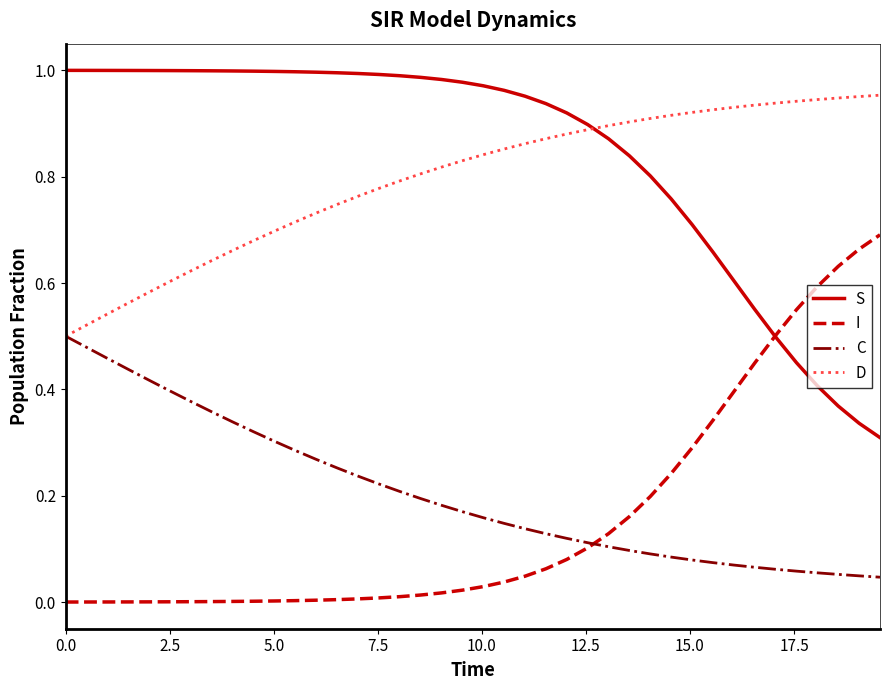

Rank the series by their maximum value, from lowest to highest.

C, I, D, S